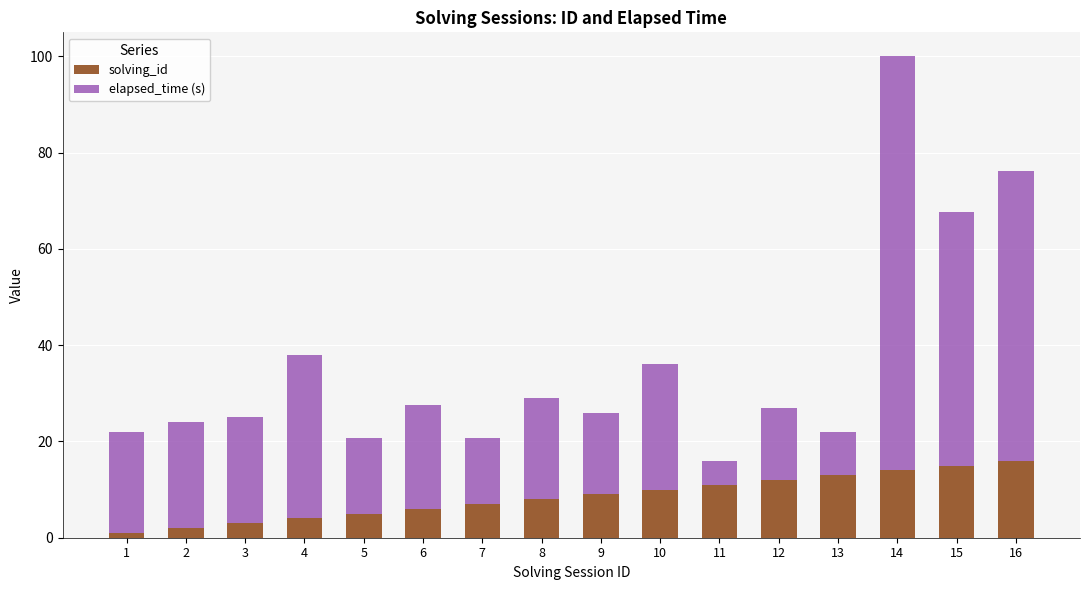

What is the value of the solving_id bar at the 3rd from the left?

3.0